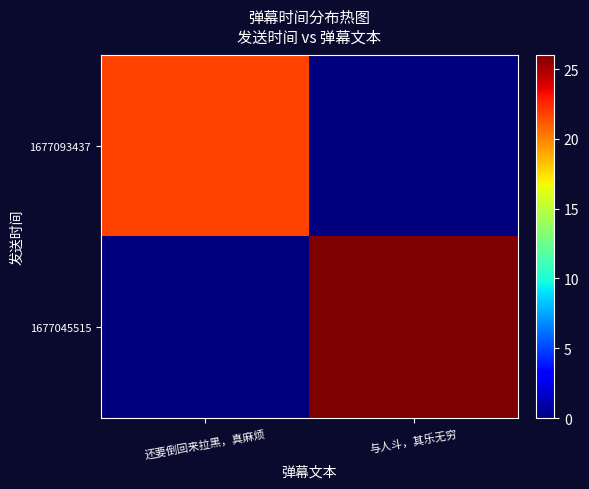

Which series has the largest total across all categories?

1677045515